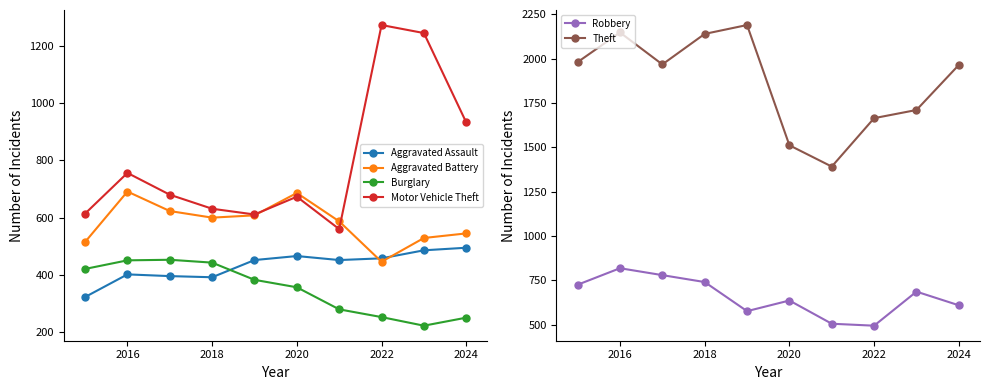

True or false: Motor Vehicle Theft has more than 0 points higher than both neighbors.

True